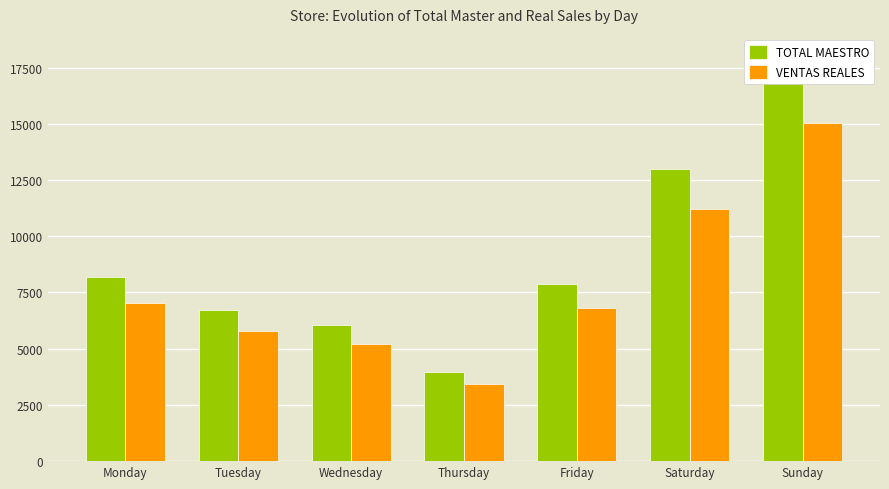

Rank the categories by VENTAS REALES value from highest to lowest.

Sunday, Saturday, Monday, Friday, Tuesday, Wednesday, Thursday